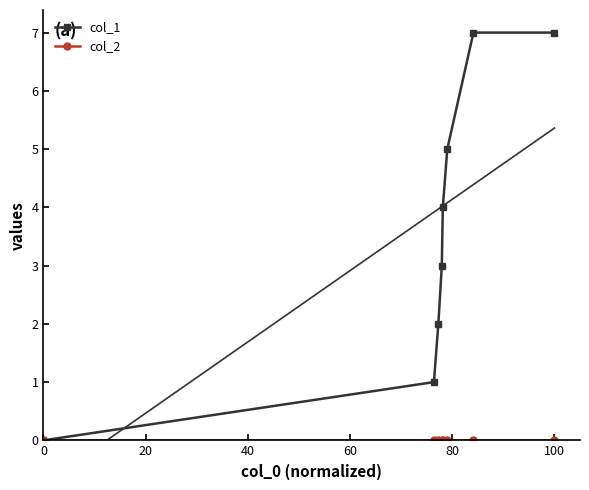

True or false: col_1 has more than 1 interior local peaks.

False